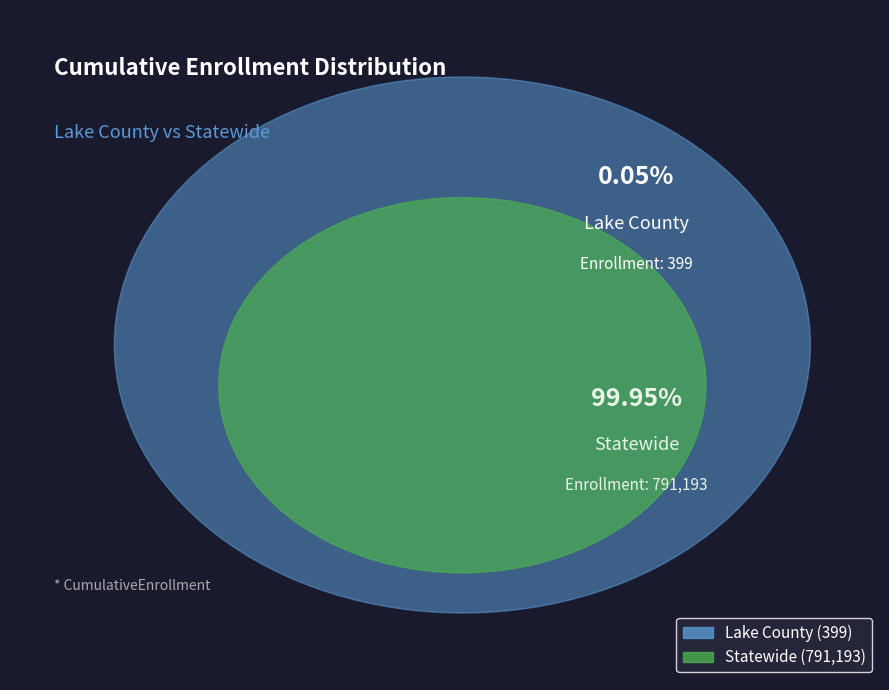

True or false: Statewide accounts for 90% of the total.

False